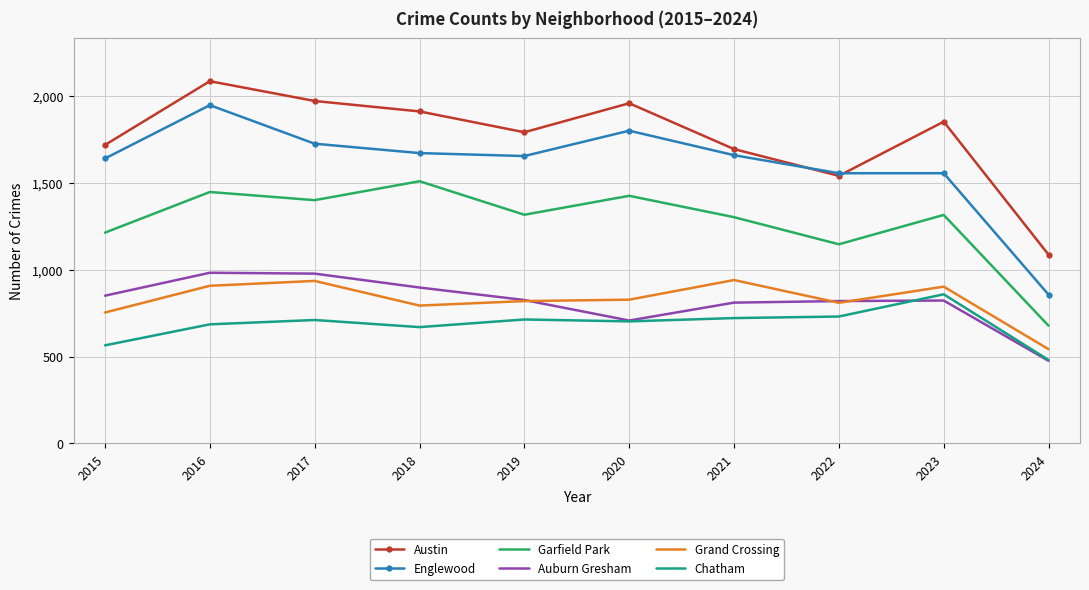

Read the Chatham value at 2020.

703